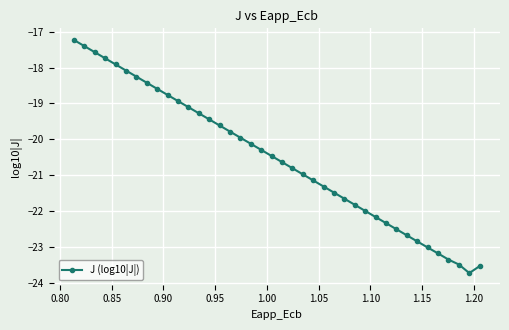

What is the value of the 28th point from the left?

-21.8